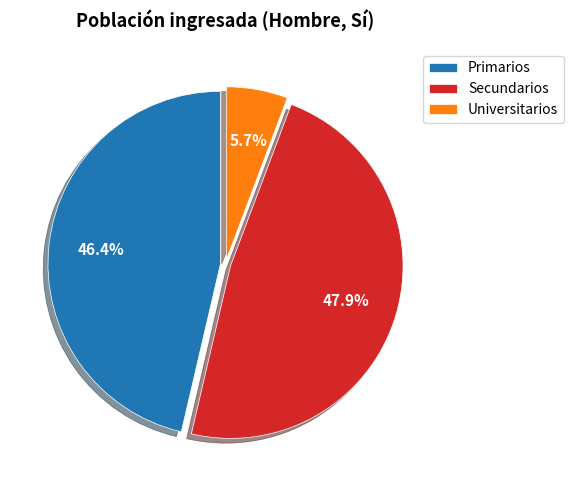

Between Primarios and Secundarios, which is larger?

Secundarios